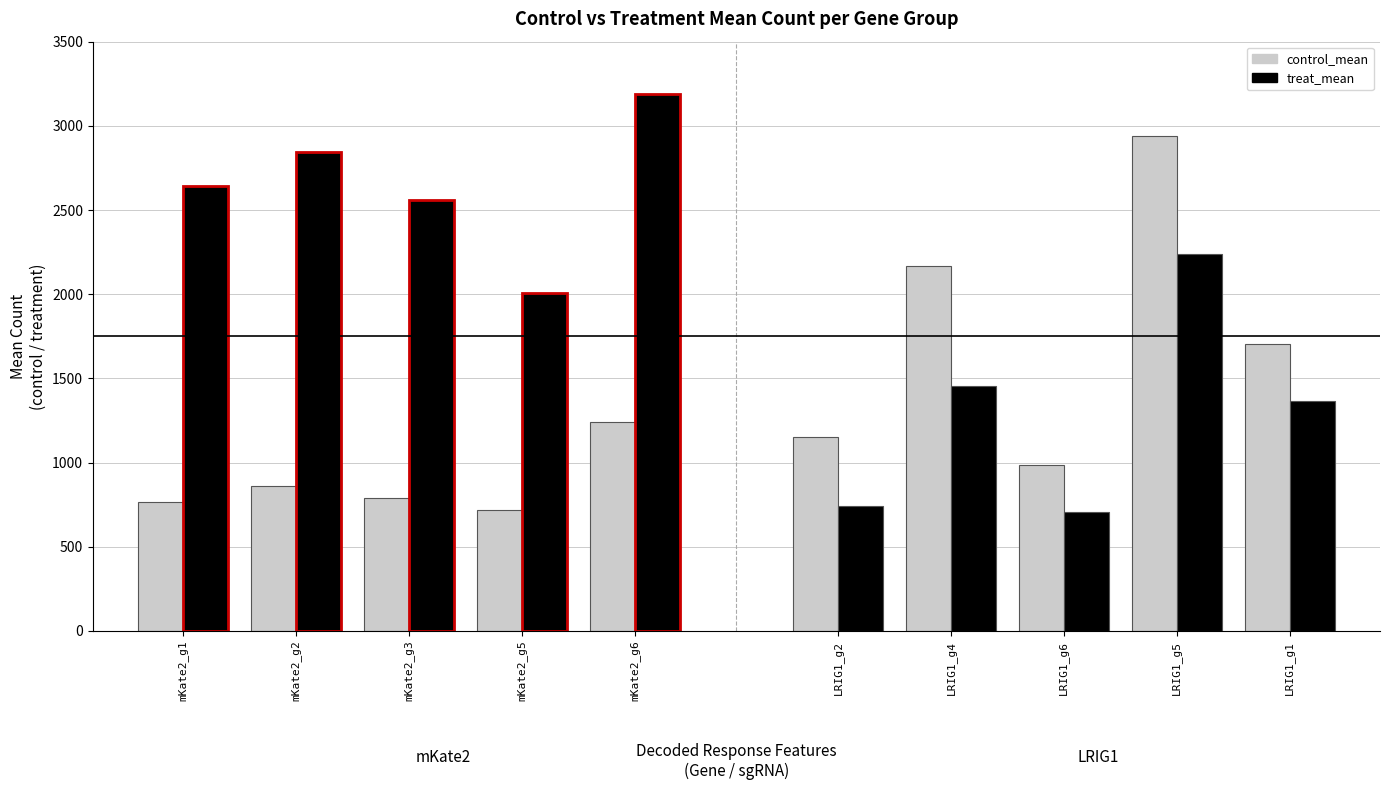

Between mKate2_g2 and mKate2_g5, which series saw the biggest shift?

treat_mean